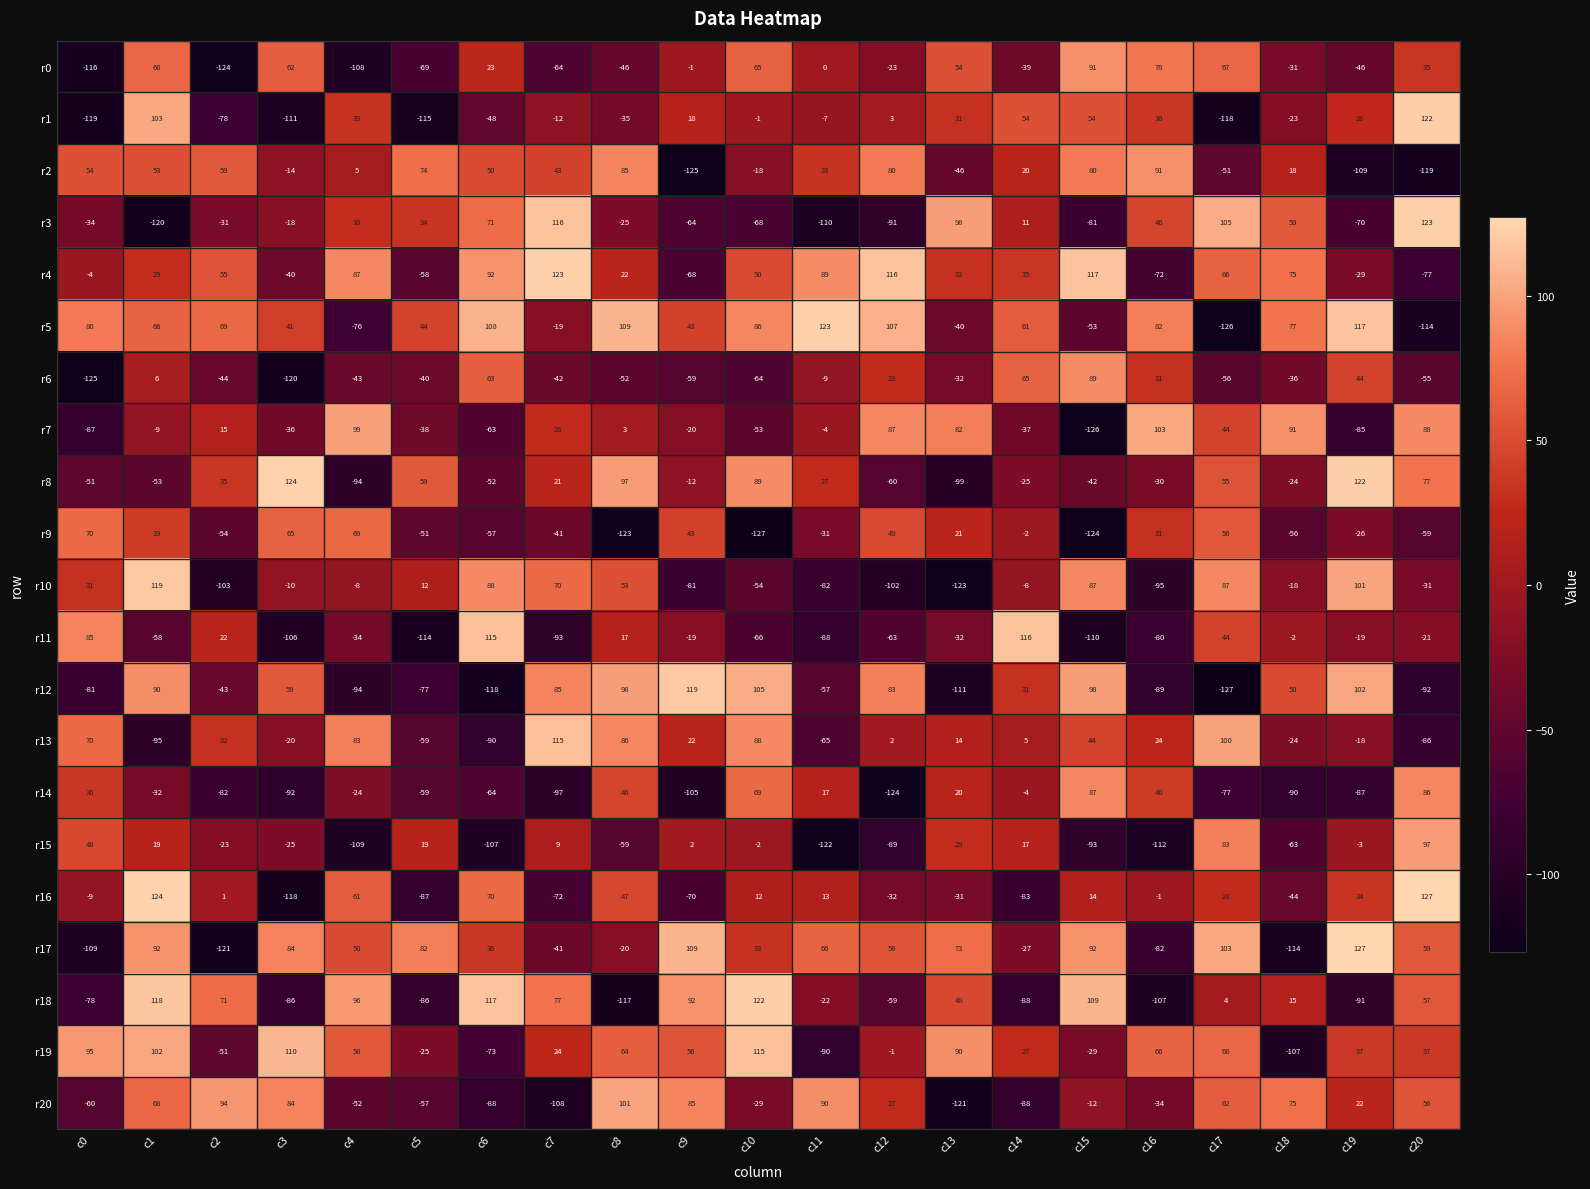

Is it true that r4 equals -69 at c3?

False